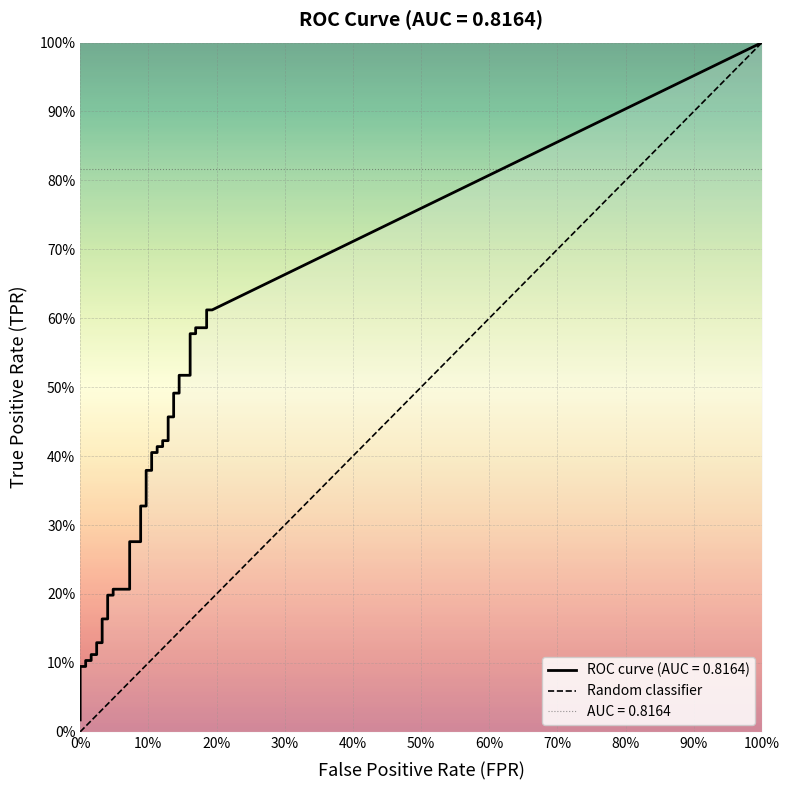

How many data points are less than 1?

1